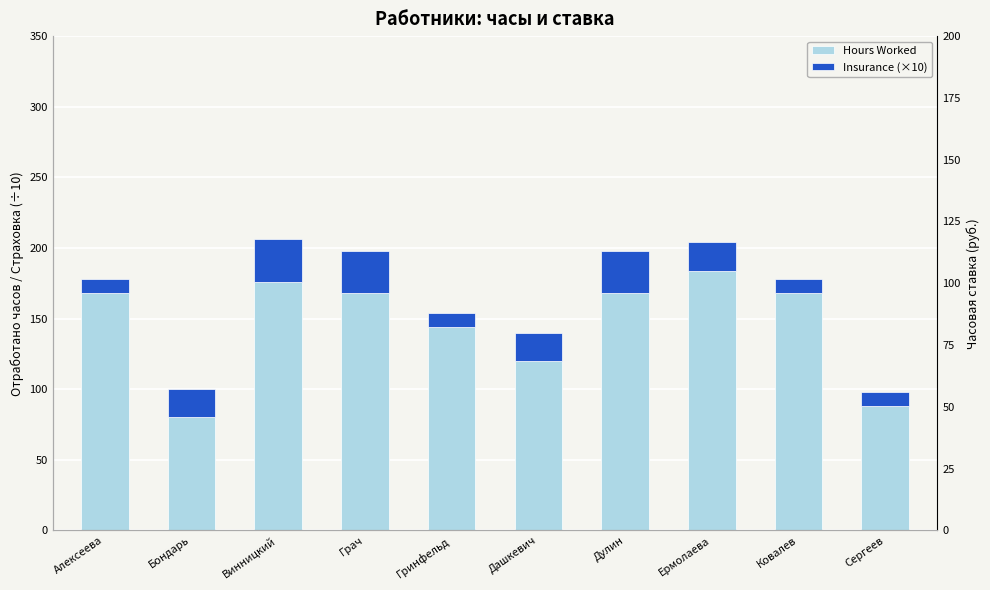

How many Insurance (×10) values are between 10 and 30?

10